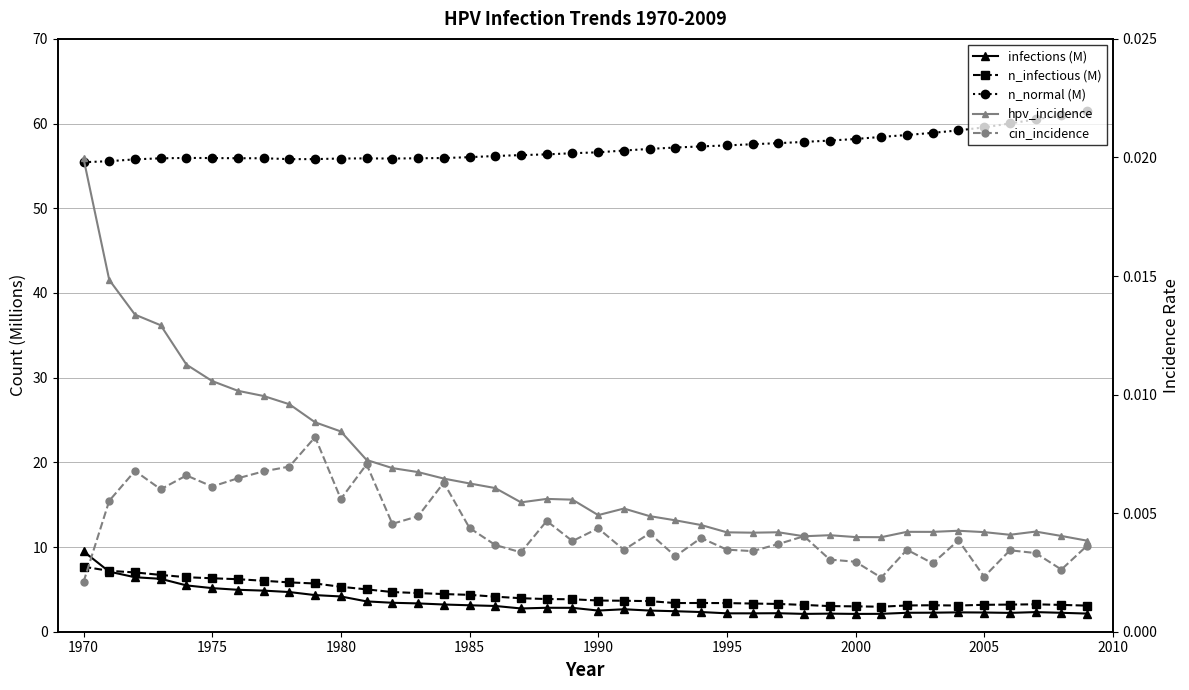

Is it true that n_infectious (M) equals 4.8 at 1990?

False